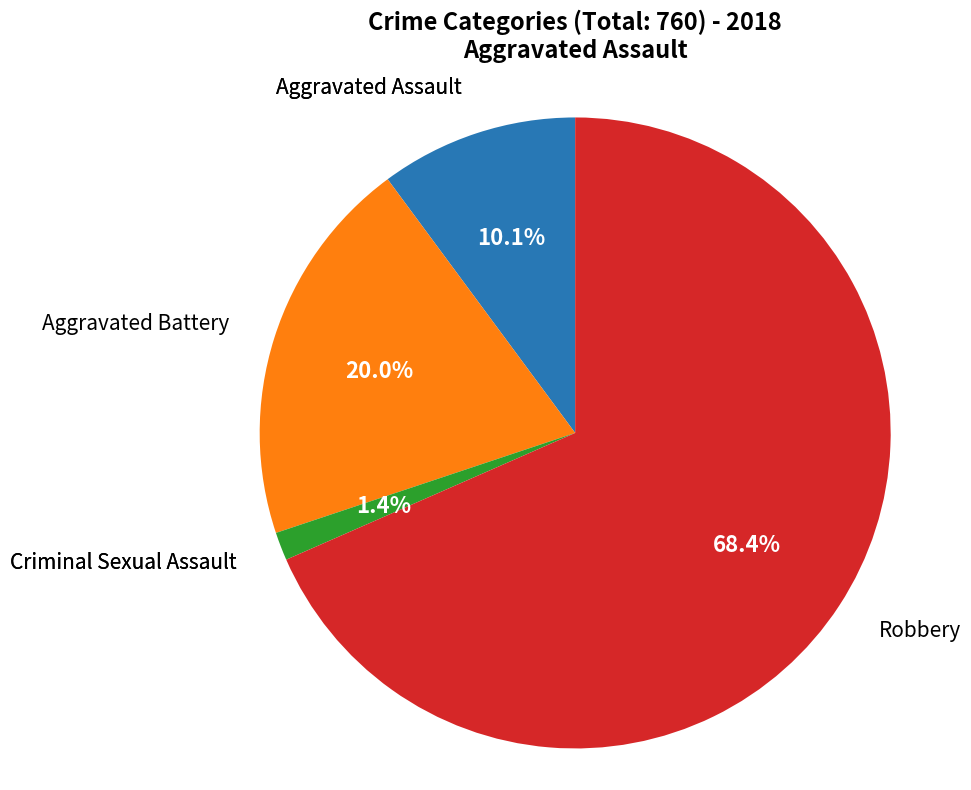

Is there any slice that represents more than half of the pie?

Yes